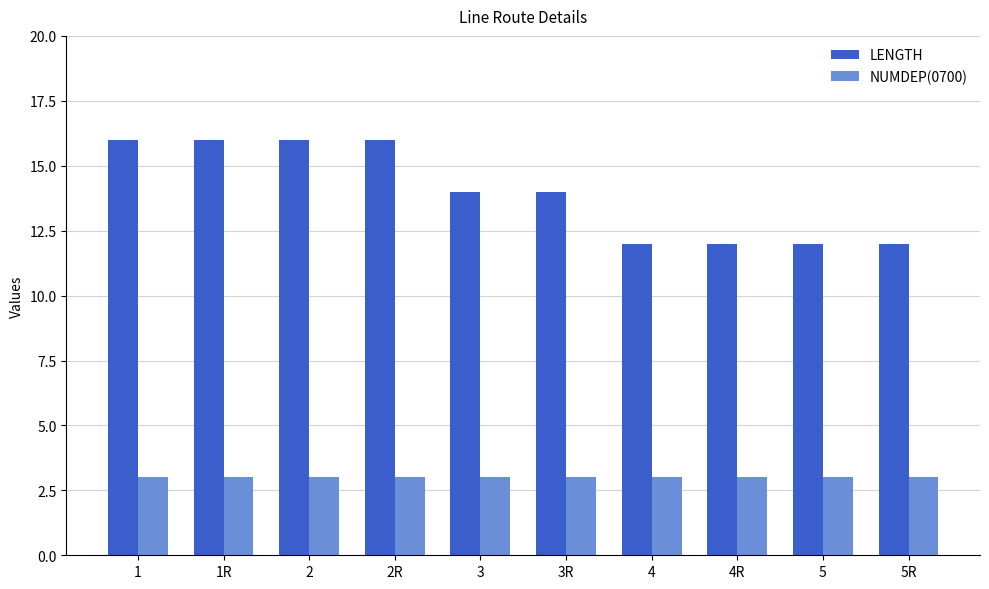

What is the label of the 3rd bar from the left?

2